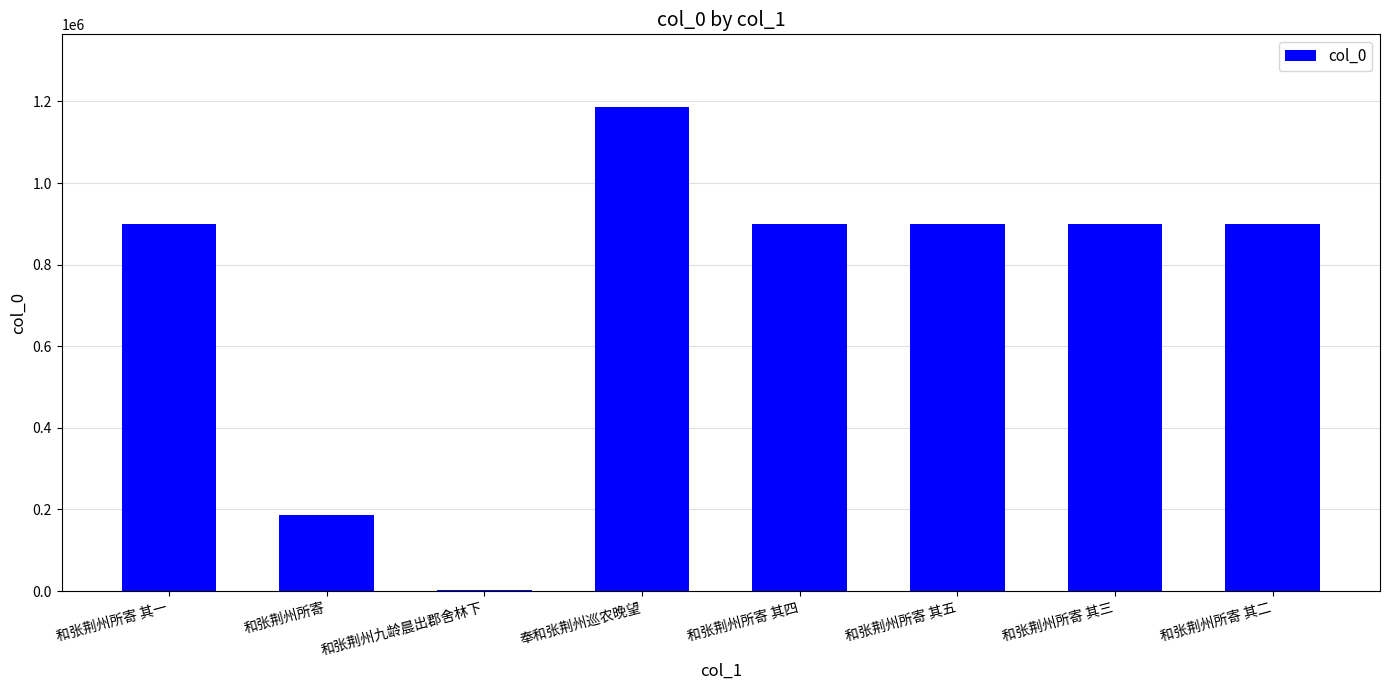

Which category has the highest value across all series?

奉和张荆州巡农晚望